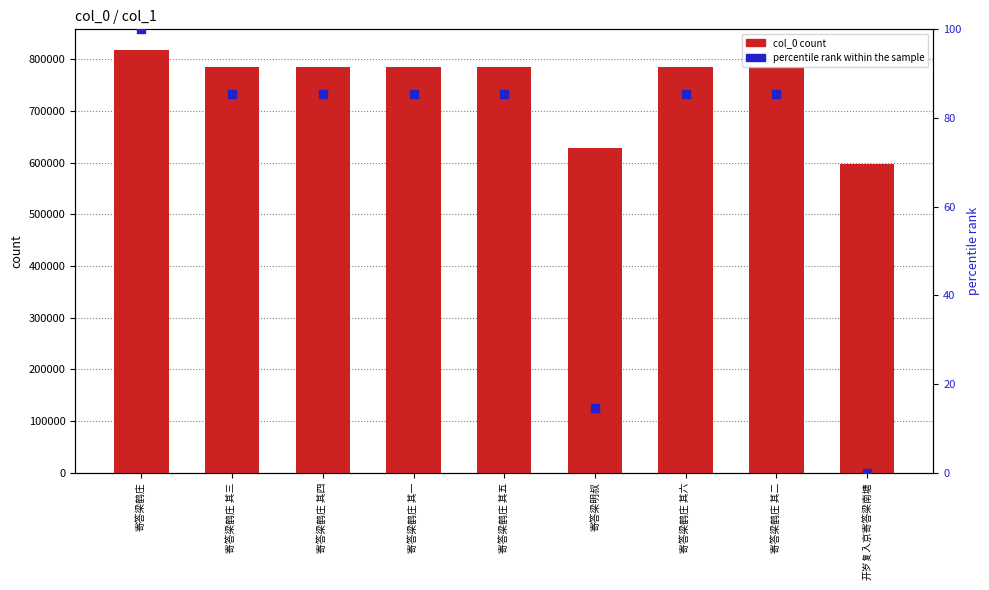

Which series reaches the minimum Y coordinate?

percentile rank within the sample